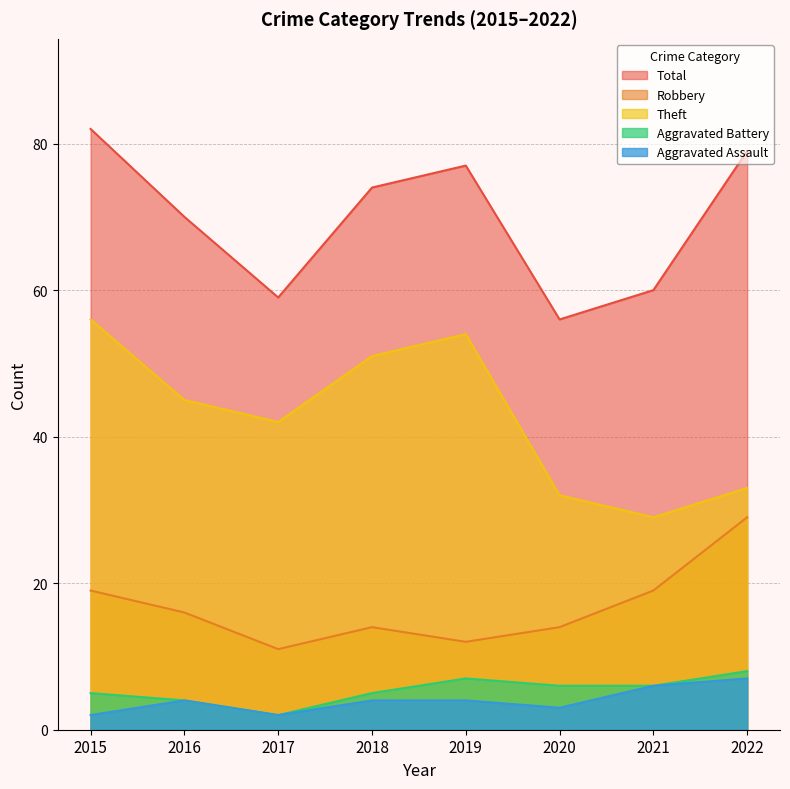

Reading left to right, extract all data points from this chart.

Aggravated Assault: 2015=2	2016=4	2017=2	2018=4	2019=4	2020=3	2021=6	2022=7
Aggravated Battery: 2015=5	2016=4	2017=2	2018=5	2019=7	2020=6	2021=6	2022=8
Robbery: 2015=19	2016=16	2017=11	2018=14	2019=12	2020=14	2021=19	2022=29
Theft: 2015=56	2016=45	2017=42	2018=51	2019=54	2020=32	2021=29	2022=33
Total: 2015=82	2016=70	2017=59	2018=74	2019=77	2020=56	2021=60	2022=79